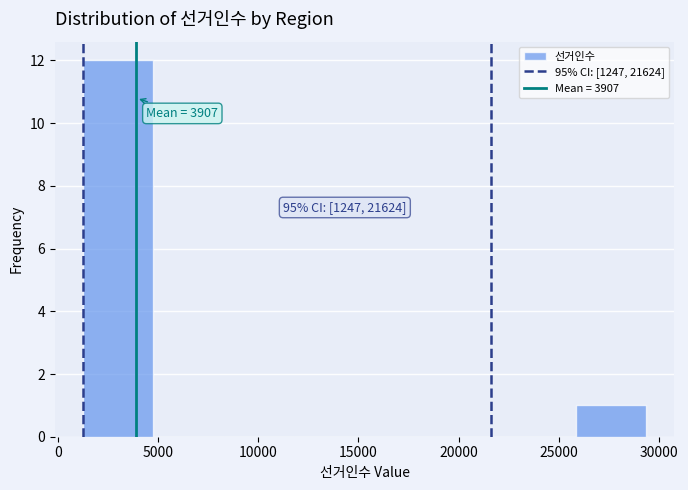

Which range on the x-axis has the tallest bar?

1000 to 5000